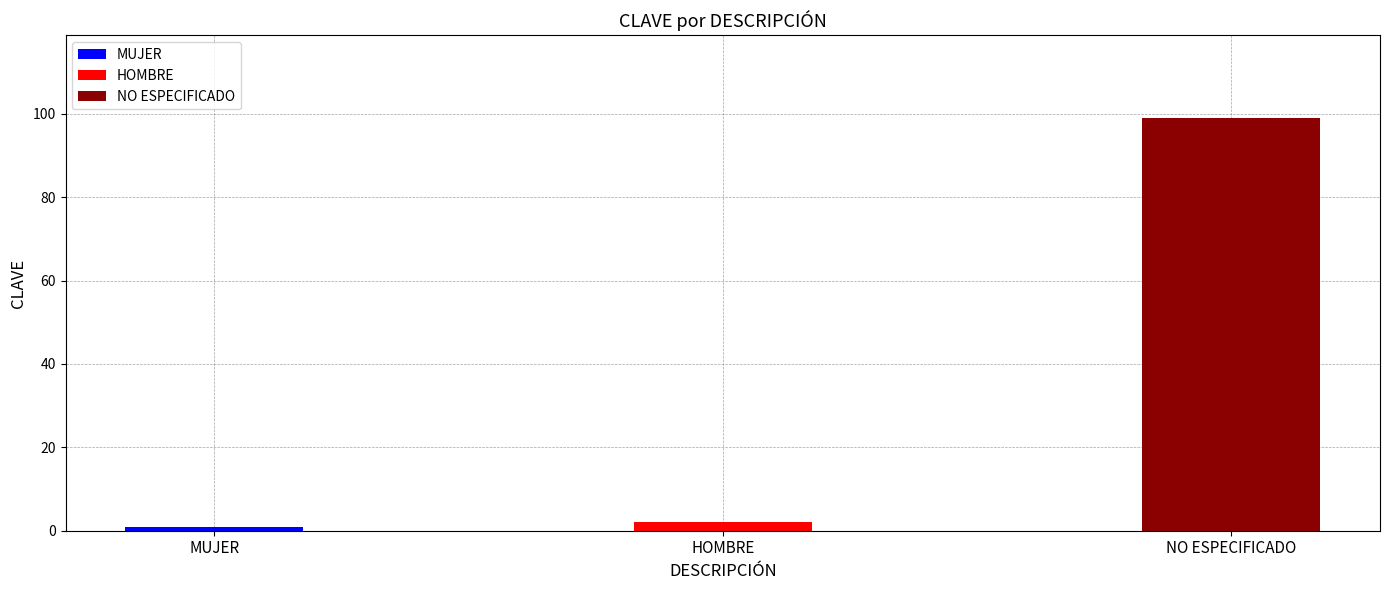

Rank the categories by value from highest to lowest.

NO ESPECIFICADO, HOMBRE, MUJER